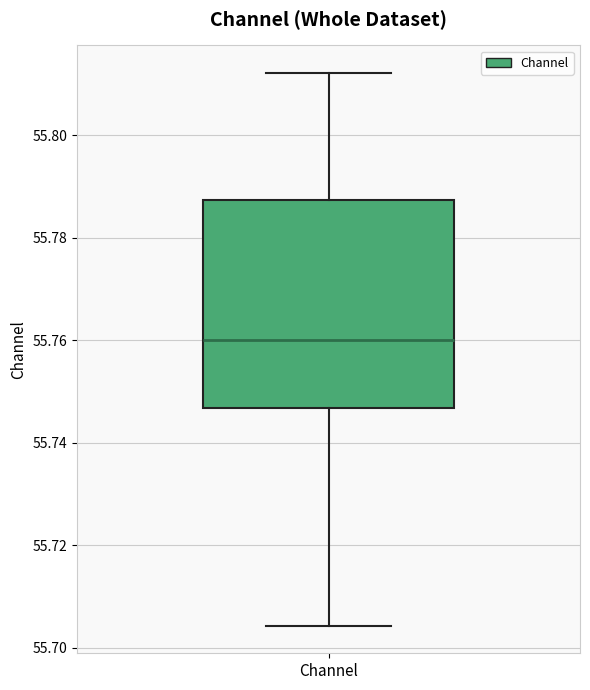

Where does the lower whisker of the box for Channel end on the y-axis? The values are not printed on the chart, so give them approximately, as read against the axis.

55.704